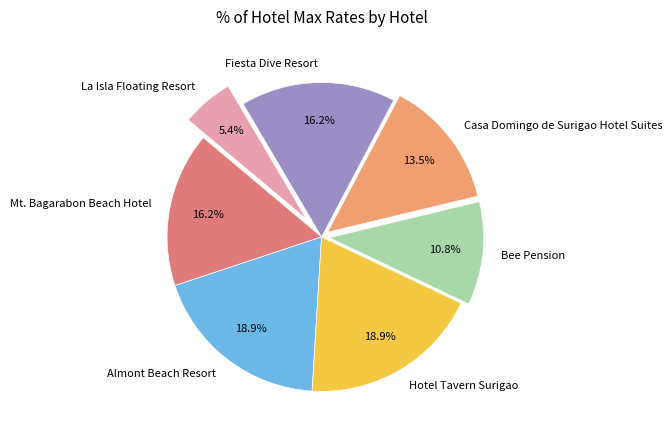

Which has a higher value, Hotel Tavern Surigao or Casa Domingo de Surigao Hotel Suites?

Hotel Tavern Surigao